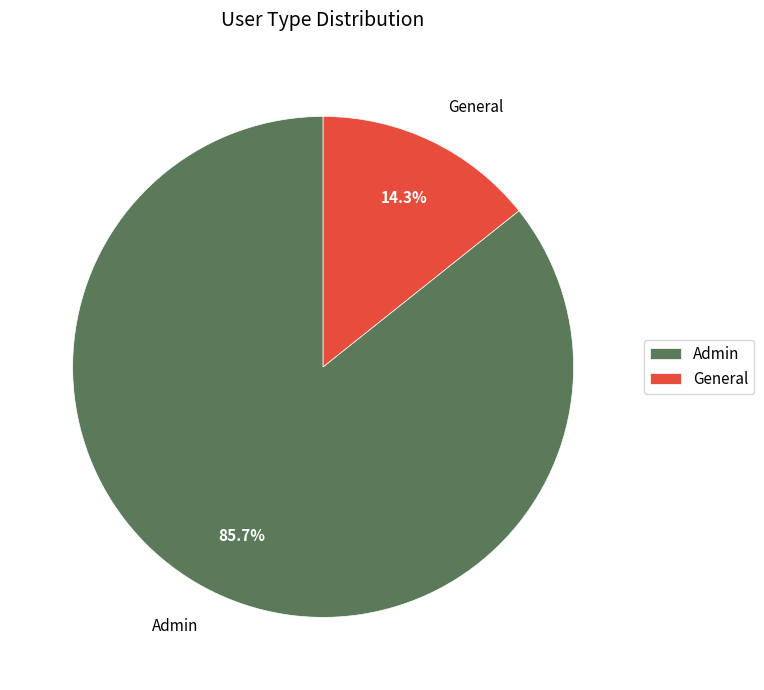

What is the smallest slice in the pie chart?

General